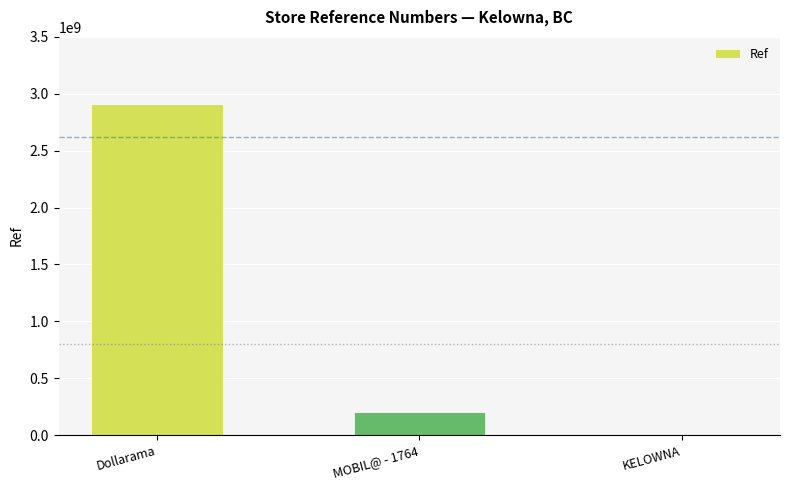

Which category has the highest value across all series?

Dollarama